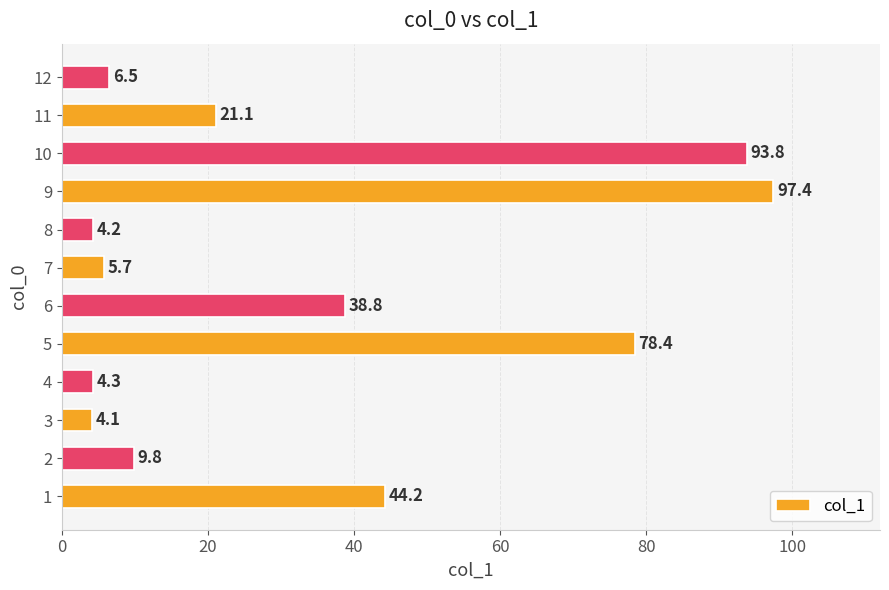

What is the approximate value at 9?

97.4